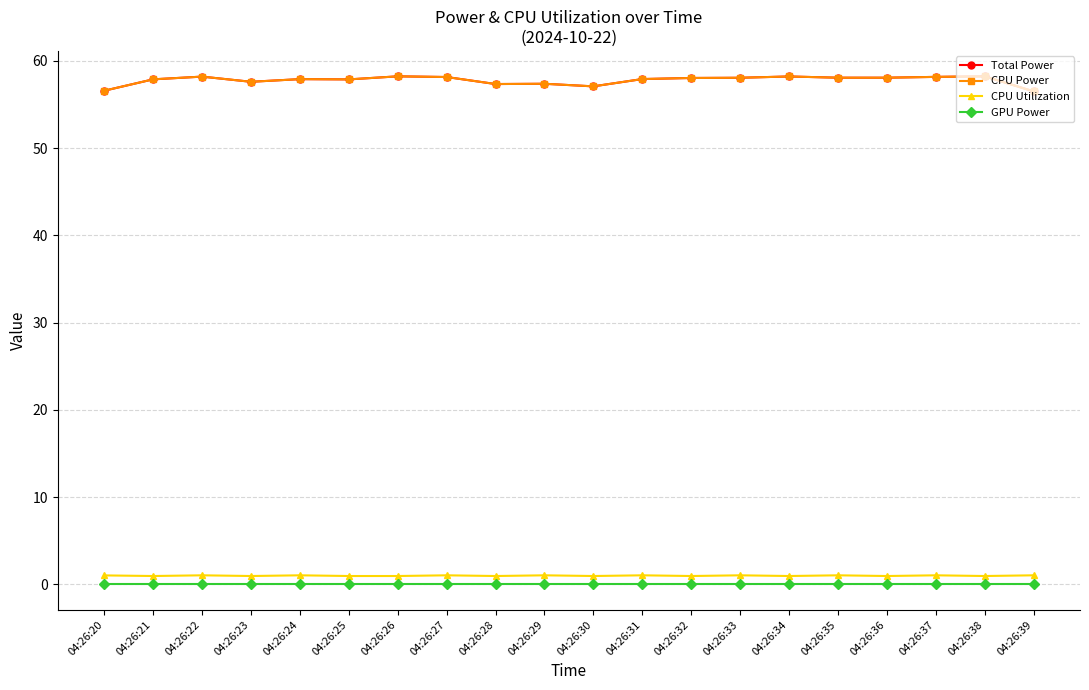

Does the chart have visible grid lines?

Yes